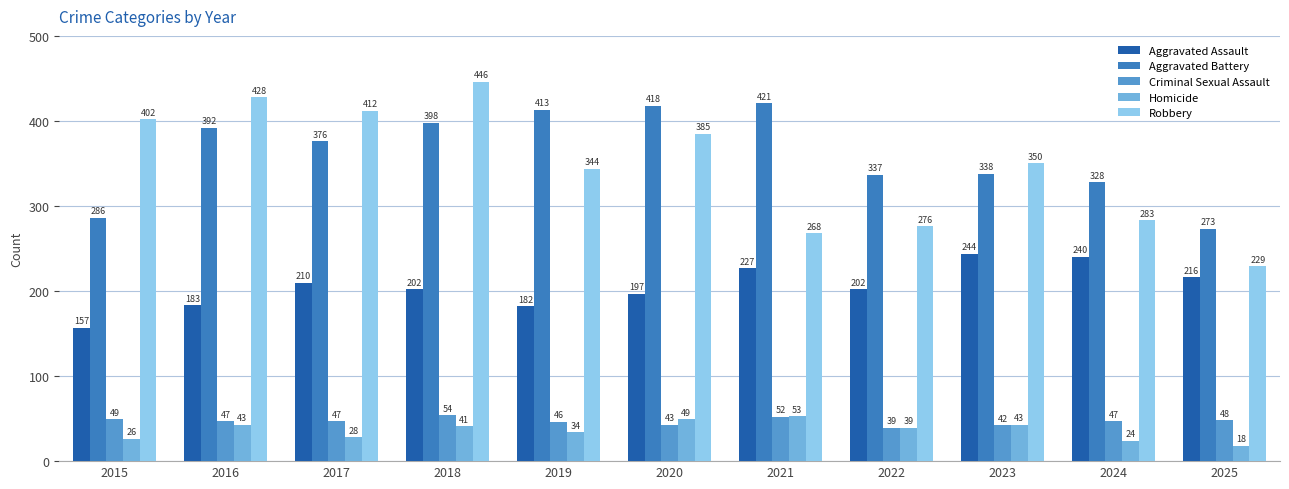

What is the average value of the Aggravated Battery series?

362